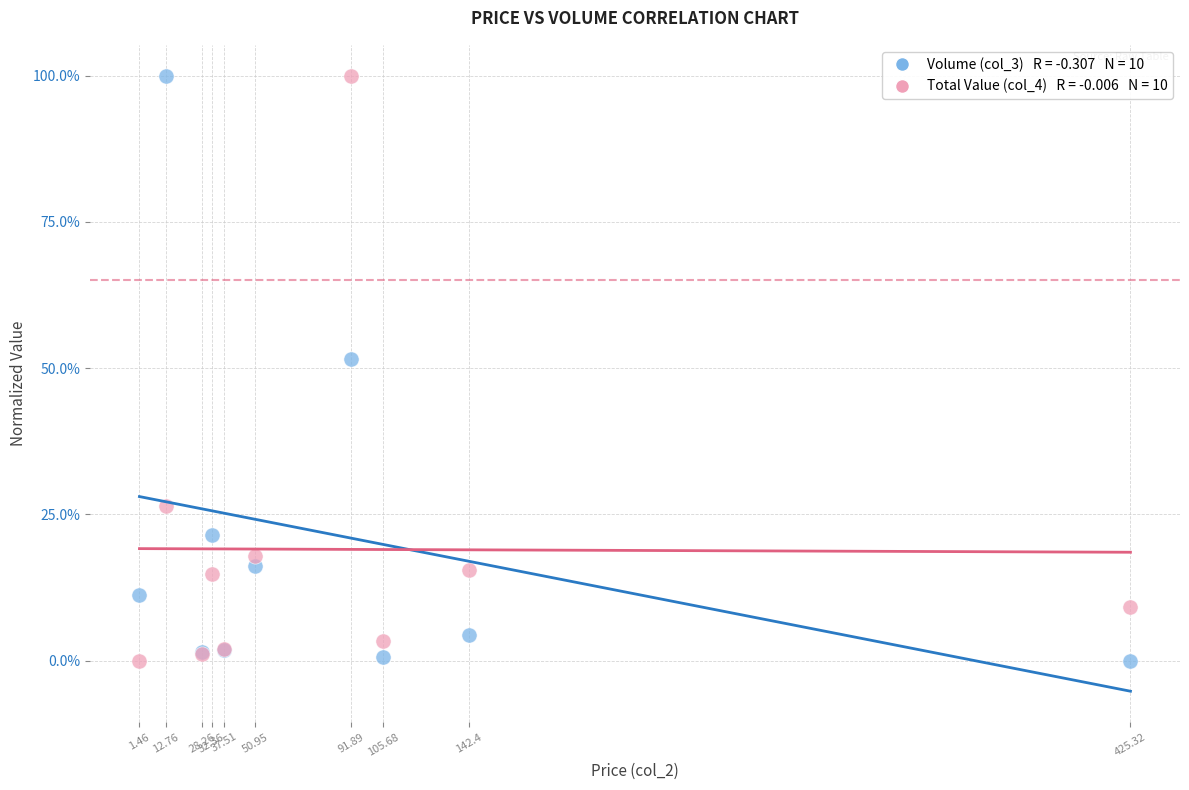

Across all series, what Y value is closest to 50?

51.5